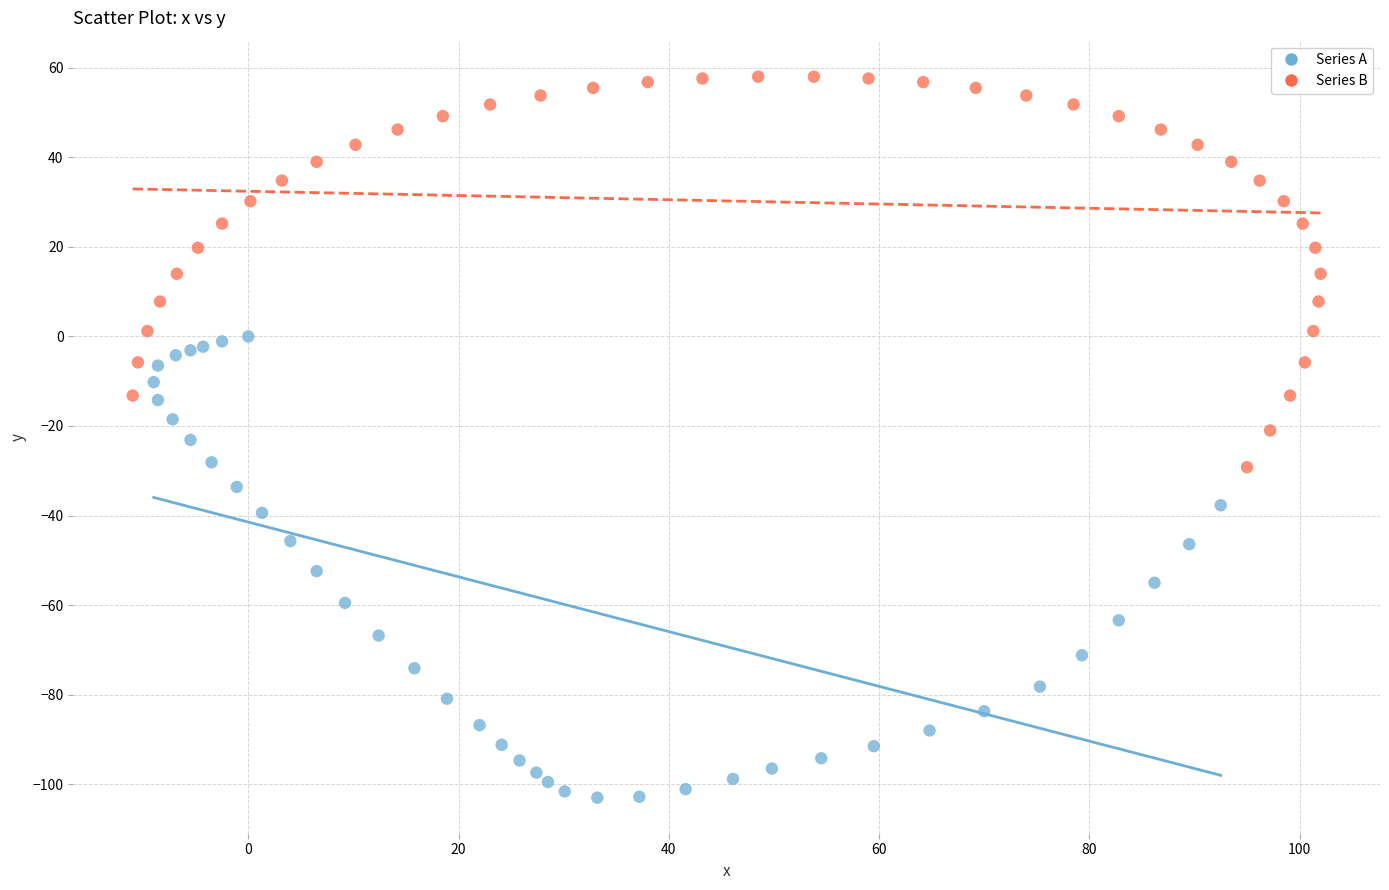

Which series contains the lowest Y value?

Series A